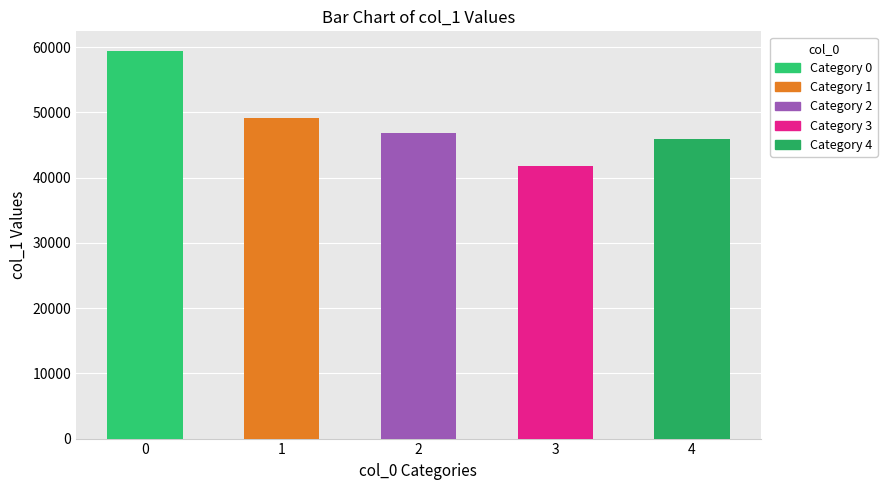

What is the ratio of the value at 3 to the value at 1?

0.8